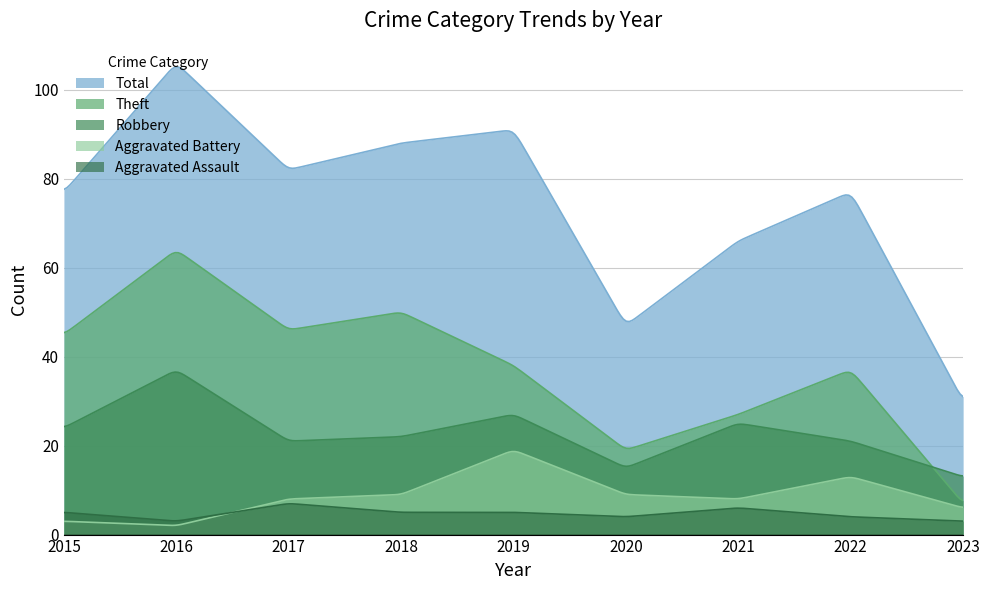

Reading left to right, what are all the values shown in this chart?

Aggravated Assault: 5	3	7	5	5	4	6	4	3
Aggravated Battery: 3	2	8	9	19	9	8	13	6
Robbery: 24	37	21	22	27	15	25	21	13
Theft: 45	64	46	50	38	19	27	37	7
Total: 77	106	82	88	91	47	66	77	30